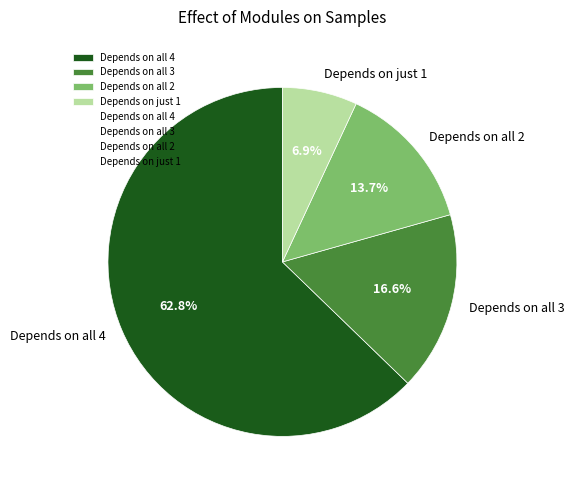

What percentage is NOT represented by Depends on all 2?

86.3%